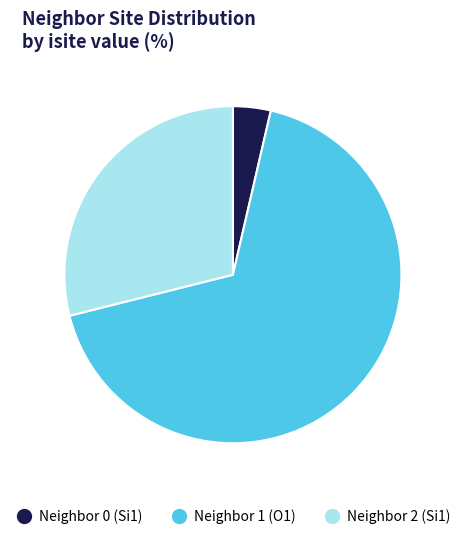

Is there any slice that represents more than half of the pie?

Yes